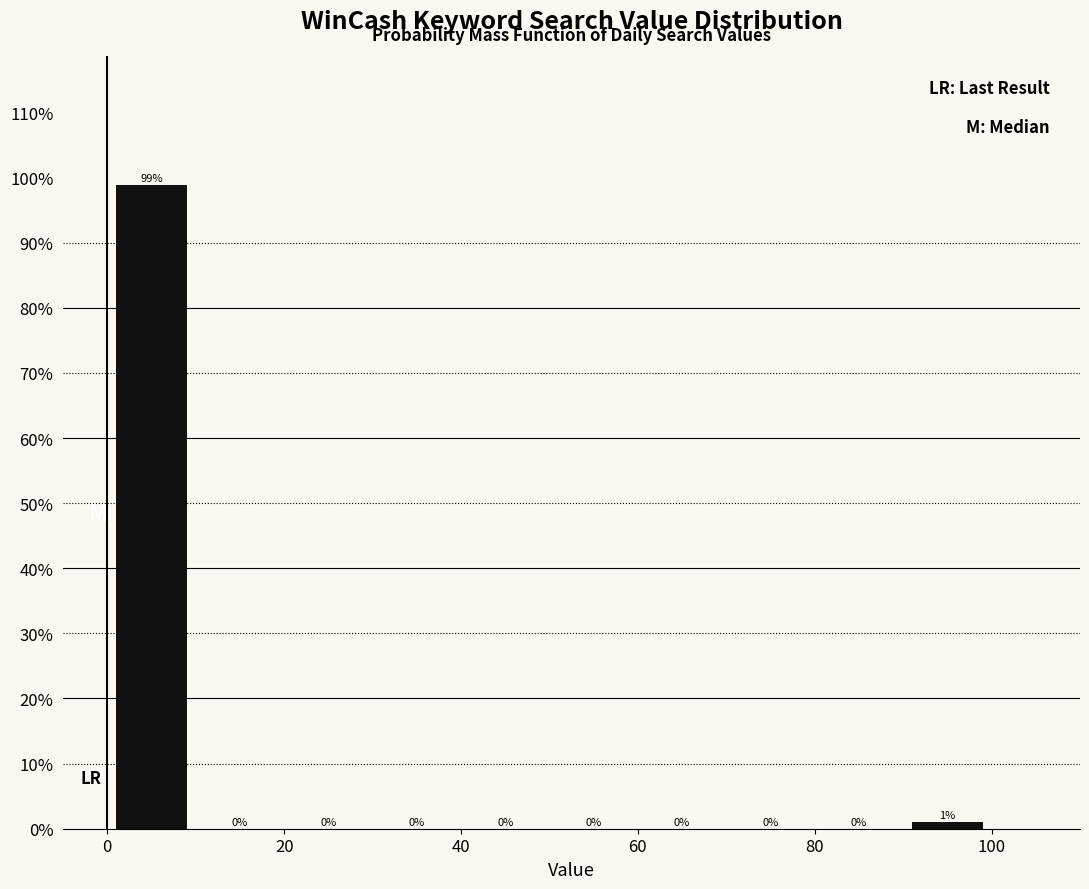

Over which range of the x-axis is the bar tallest?

0 to 10